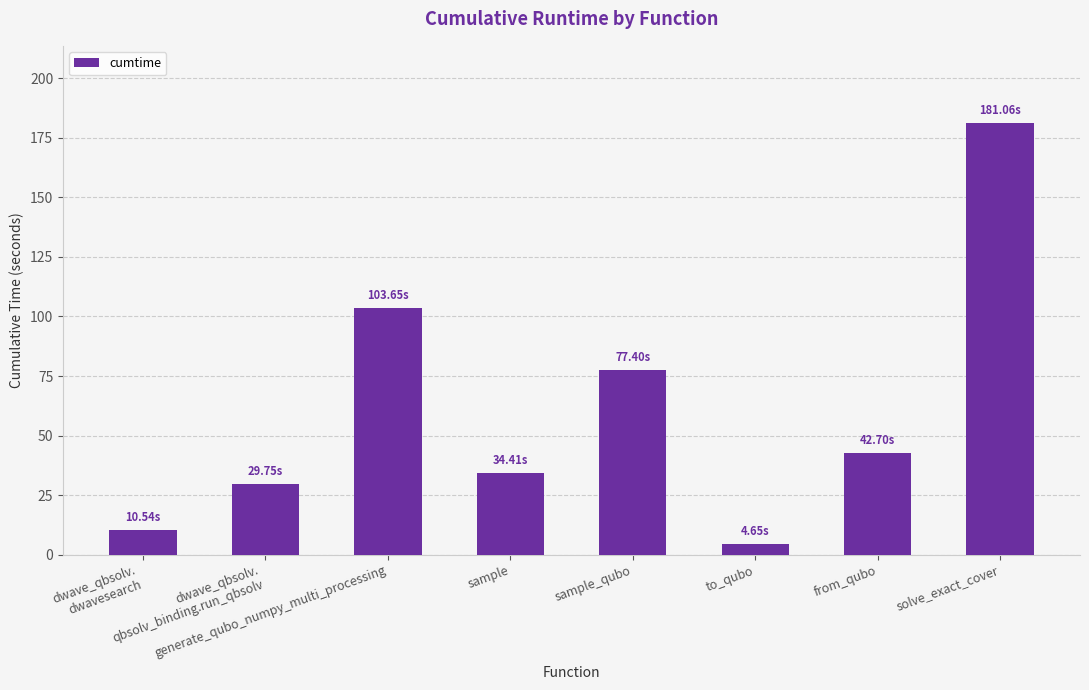

Is it true that the value at sample is 47.3?

False